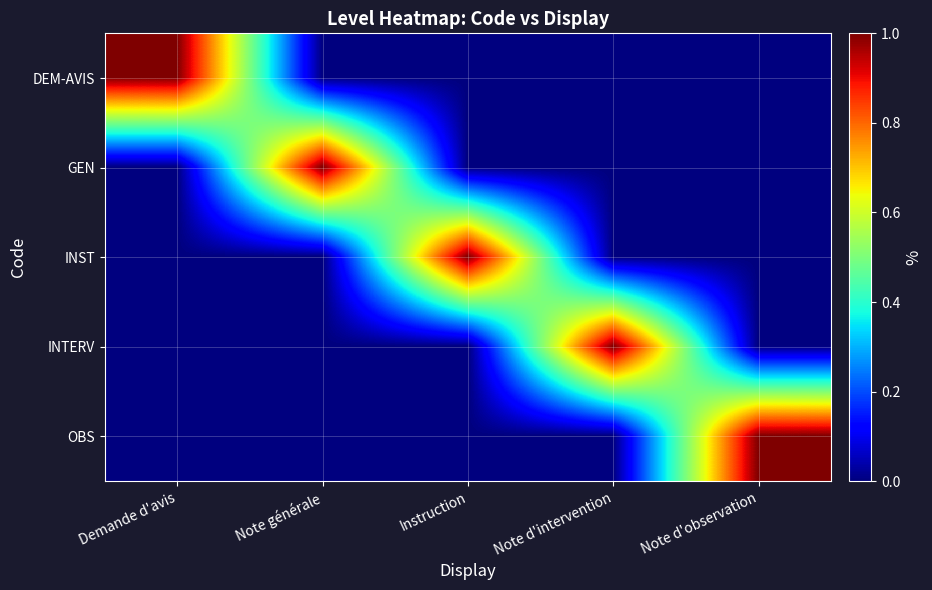

Reading left to right, extract all data points from this chart.

DEM-AVIS: Demande d'avis=1	Note générale=0	Instruction=0	Note d'intervention=0	Note d'observation=0
GEN: Demande d'avis=0	Note générale=1	Instruction=0	Note d'intervention=0	Note d'observation=0
INST: Demande d'avis=0	Note générale=0	Instruction=1	Note d'intervention=0	Note d'observation=0
INTERV: Demande d'avis=0	Note générale=0	Instruction=0	Note d'intervention=1	Note d'observation=0
OBS: Demande d'avis=0	Note générale=0	Instruction=0	Note d'intervention=0	Note d'observation=1